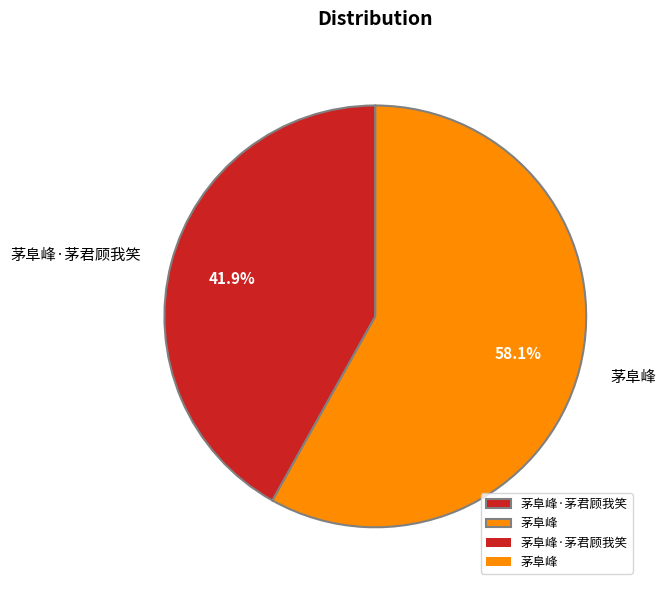

Which slice represents more than half of the pie?

茅阜峰